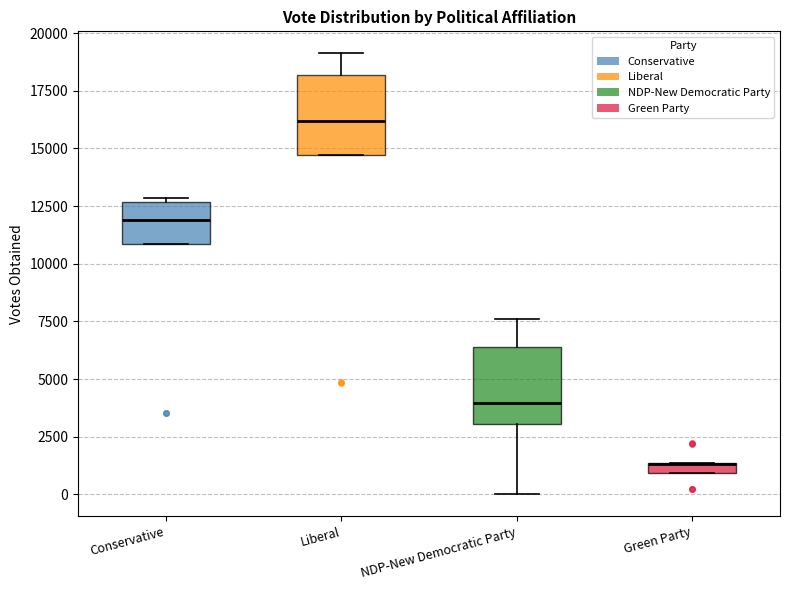

Where is the upper edge of the box for Green Party on the y-axis? The values are not printed on the chart, so give them approximately, as read against the axis.

1500